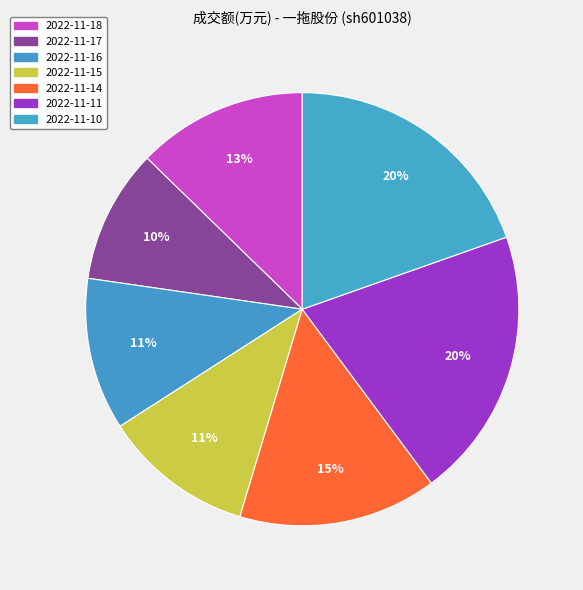

What is the largest slice in the pie chart?

2022-11-11